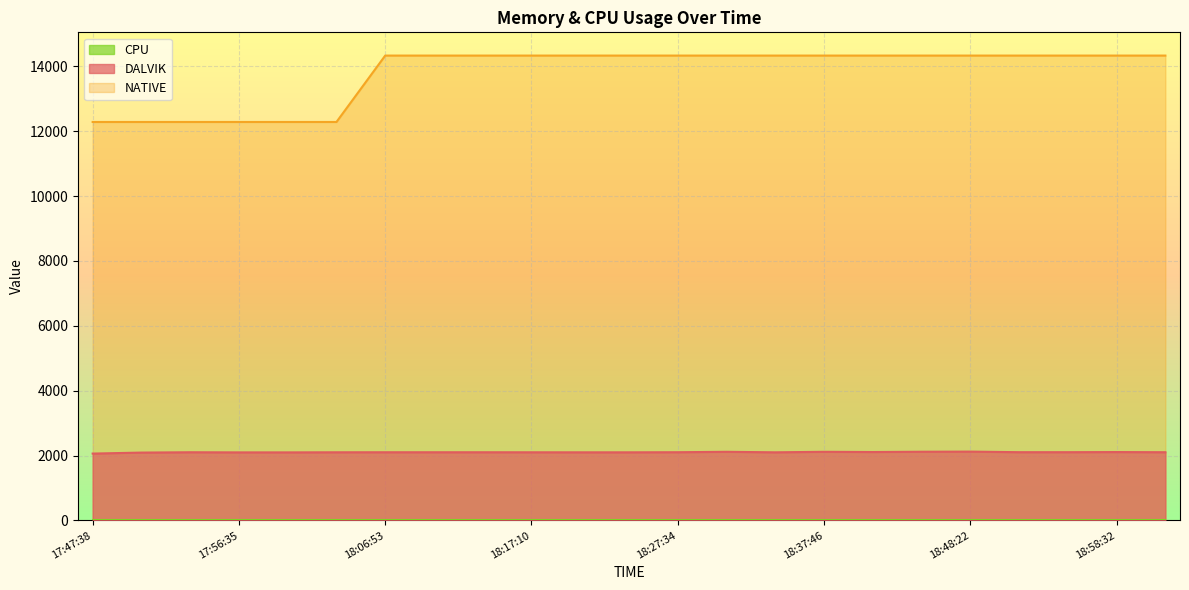

At which category does DALVIK reach its first local peak?

17:53:12